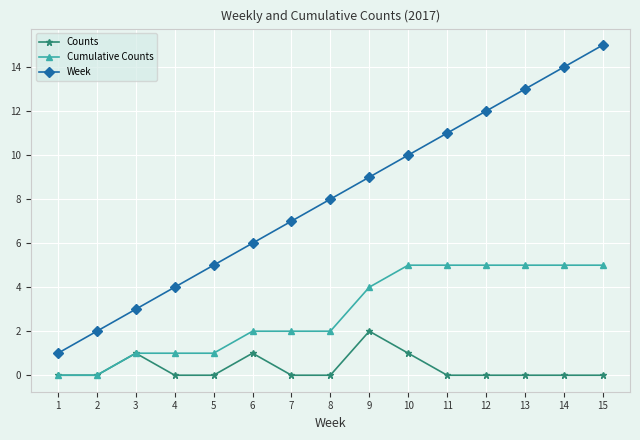

Between 1 and 10, which series saw the biggest shift?

Week